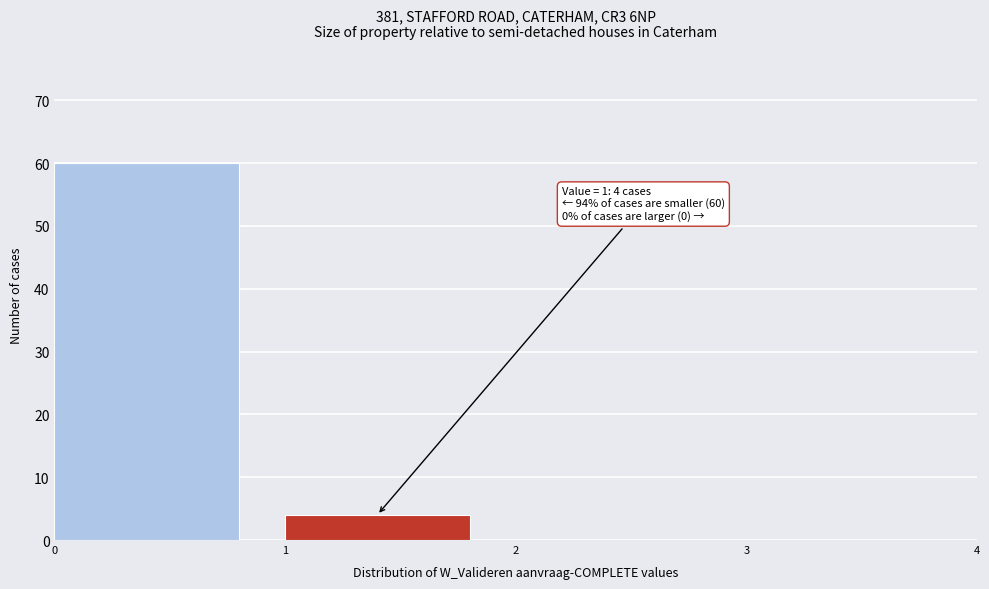

Which range on the x-axis has the tallest bar?

0 to 1